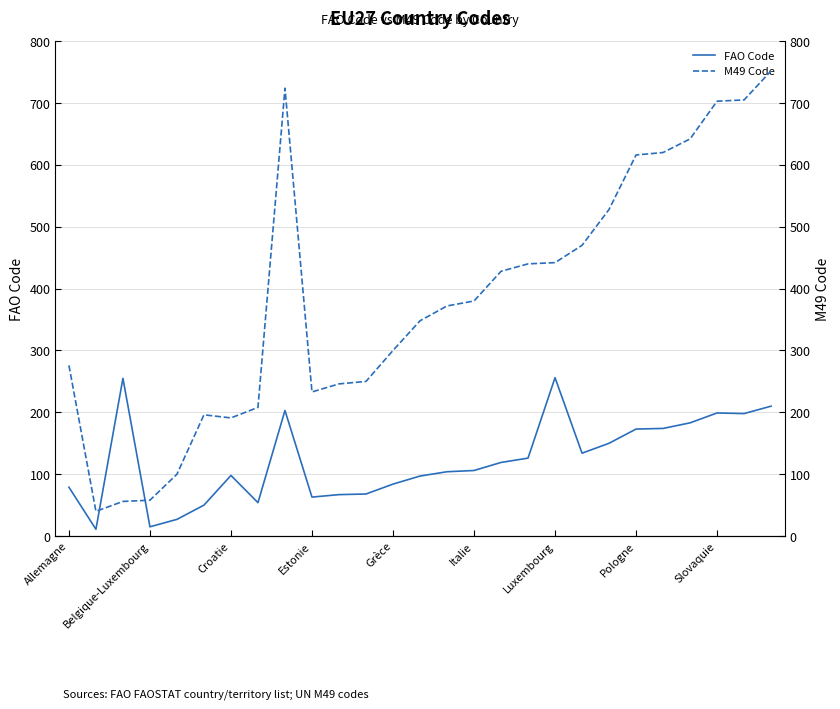

What is the approximate value of FAO Code at 19, to the nearest 10?

130